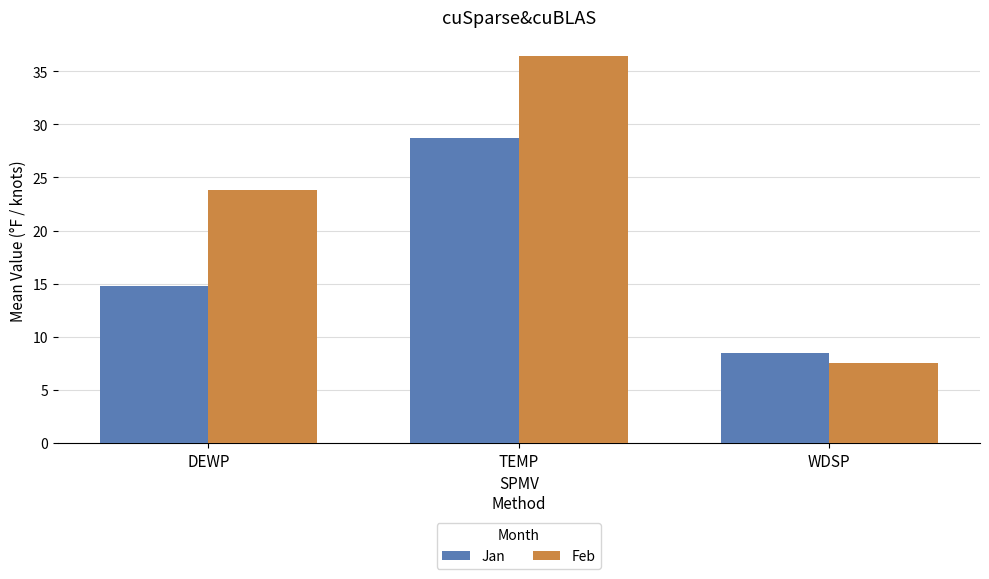

Reading right to left, list all the values displayed in this chart.

Jan: WDSP=8.5	TEMP=28.7	DEWP=14.8
Feb: WDSP=7.6	TEMP=36.4	DEWP=23.8